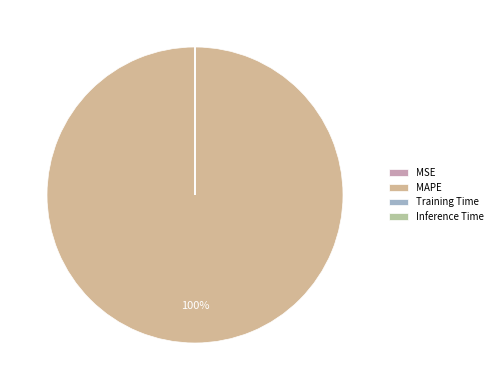

Rank the categories by value from highest to lowest.

MAPE, MSE, Training Time, Inference Time